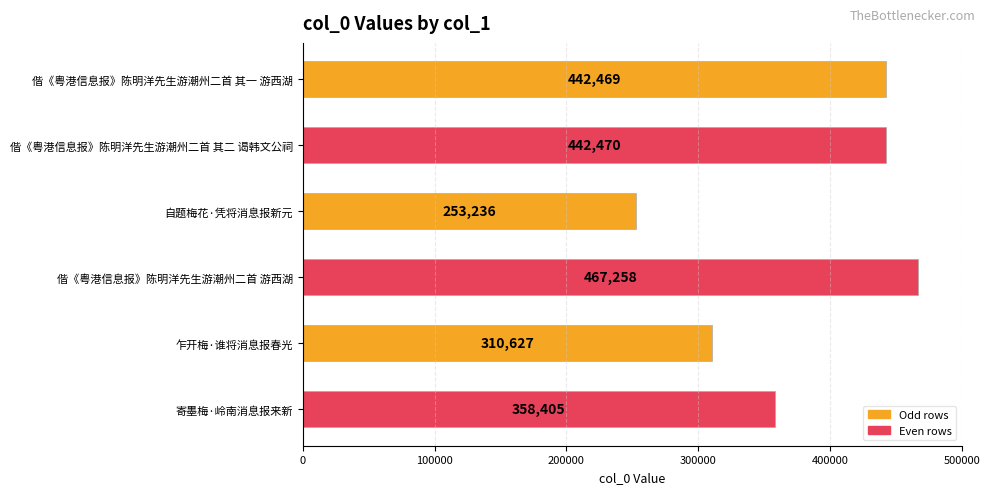

List the labels in order of value, smallest first.

自题梅花·凭将消息报新元, 乍开梅·谁将消息报春光, 寄墨梅·岭南消息报来新, 偕《粤港信息报》陈明洋先生游潮州二首 其一 游西湖, 偕《粤港信息报》陈明洋先生游潮州二首 其二 谒韩文公祠, 偕《粤港信息报》陈明洋先生游潮州二首 游西湖